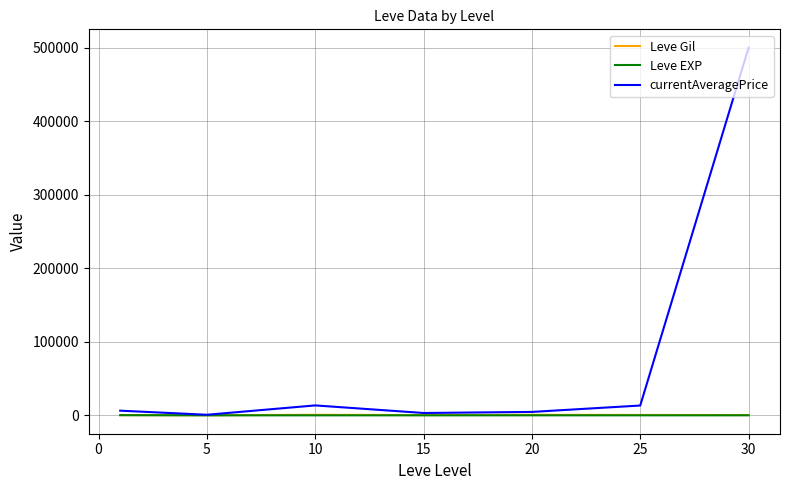

Which series has the largest range (max minus min)?

currentAveragePrice